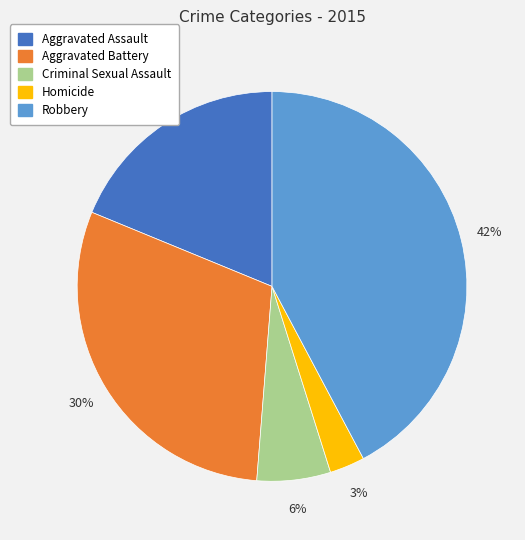

Does any single category account for the majority?

No